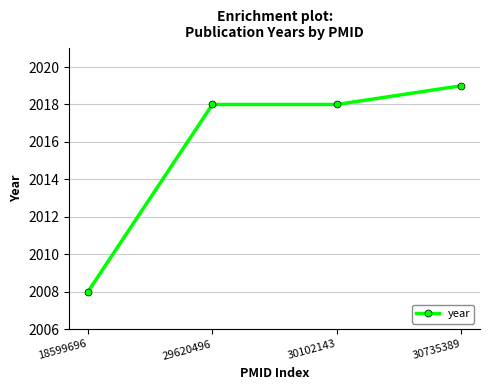

True or false: there are more than 2 points higher than both neighbors.

False